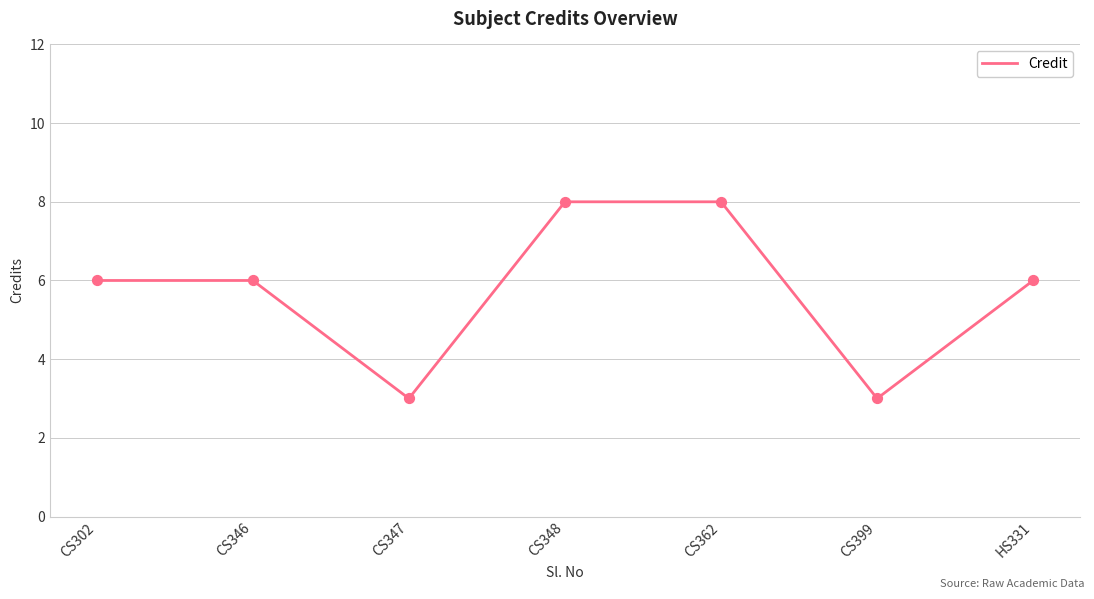

Between CS348 and CS399, which is larger?

CS348